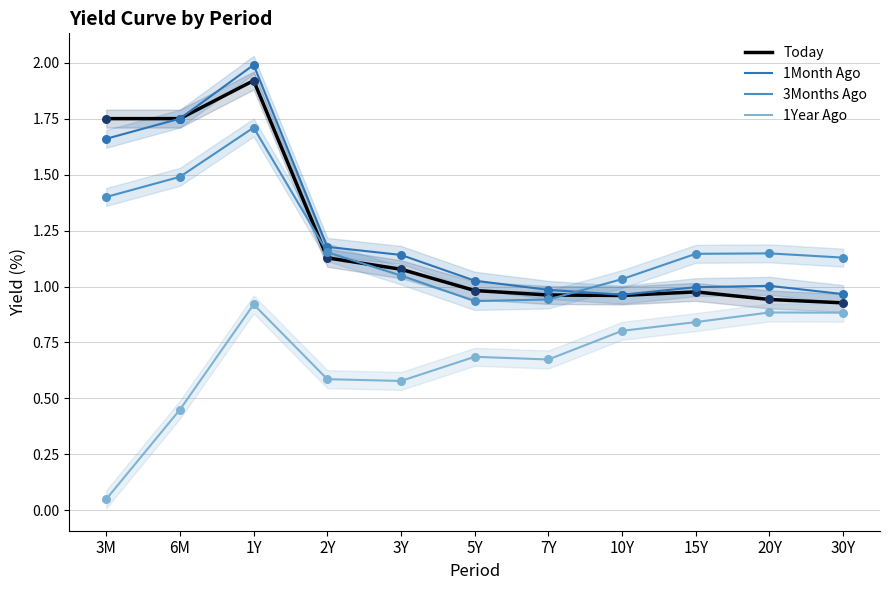

What are all the series names shown in the legend?

Today, 1Month Ago, 3Months Ago, 1Year Ago